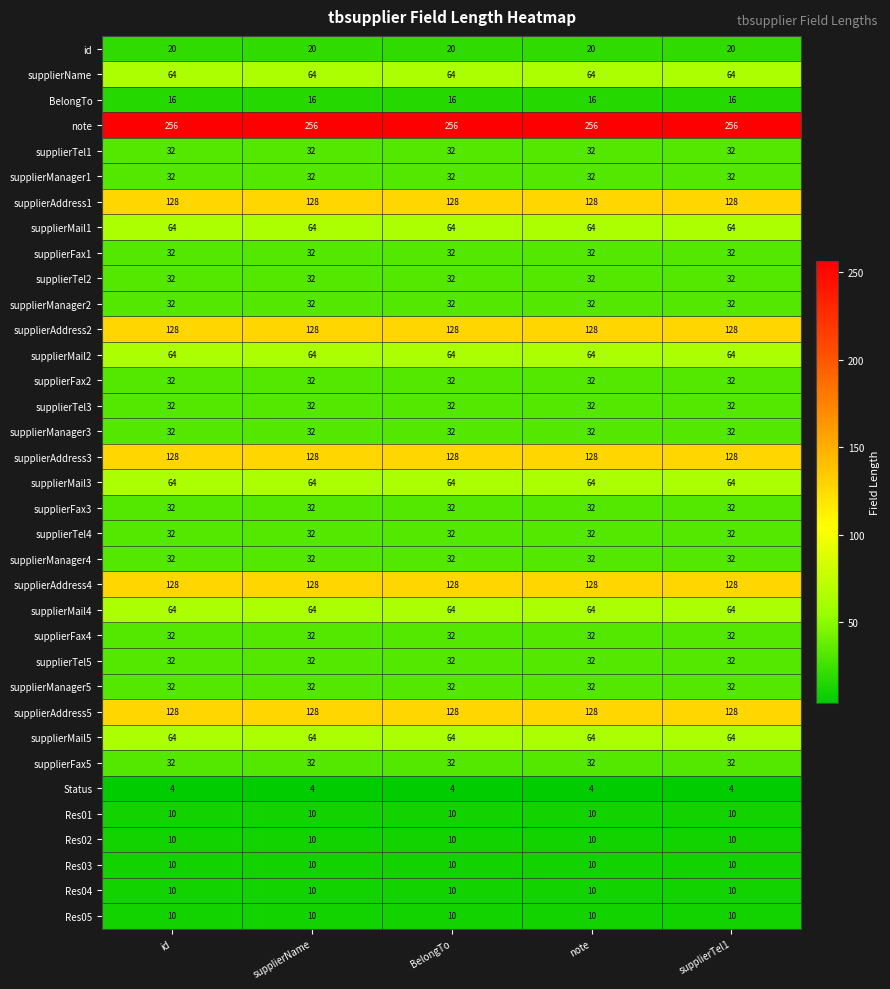

How many categories are shown in the chart?

5